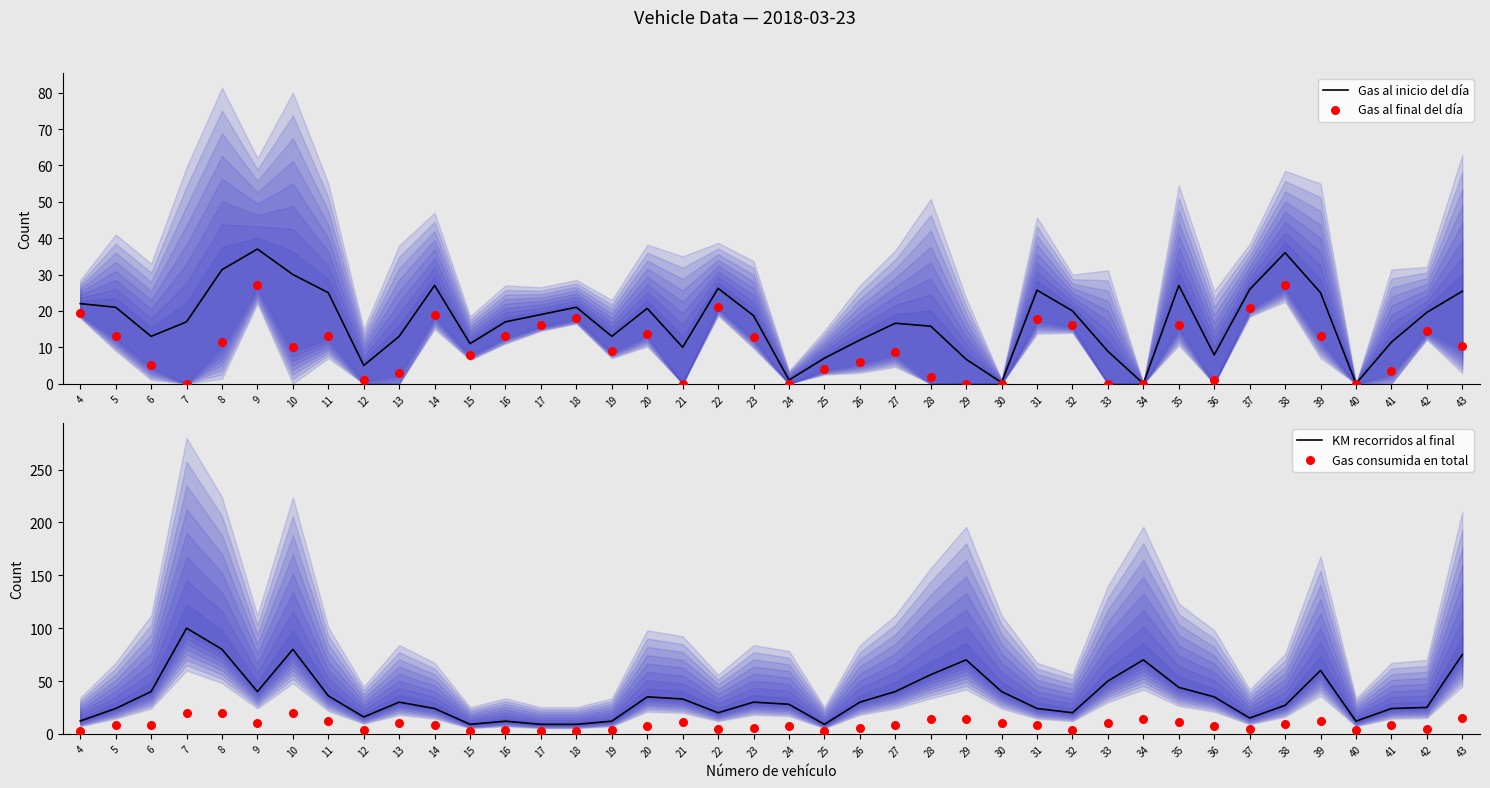

Which series has the largest total across all categories?

KM recorridos al final